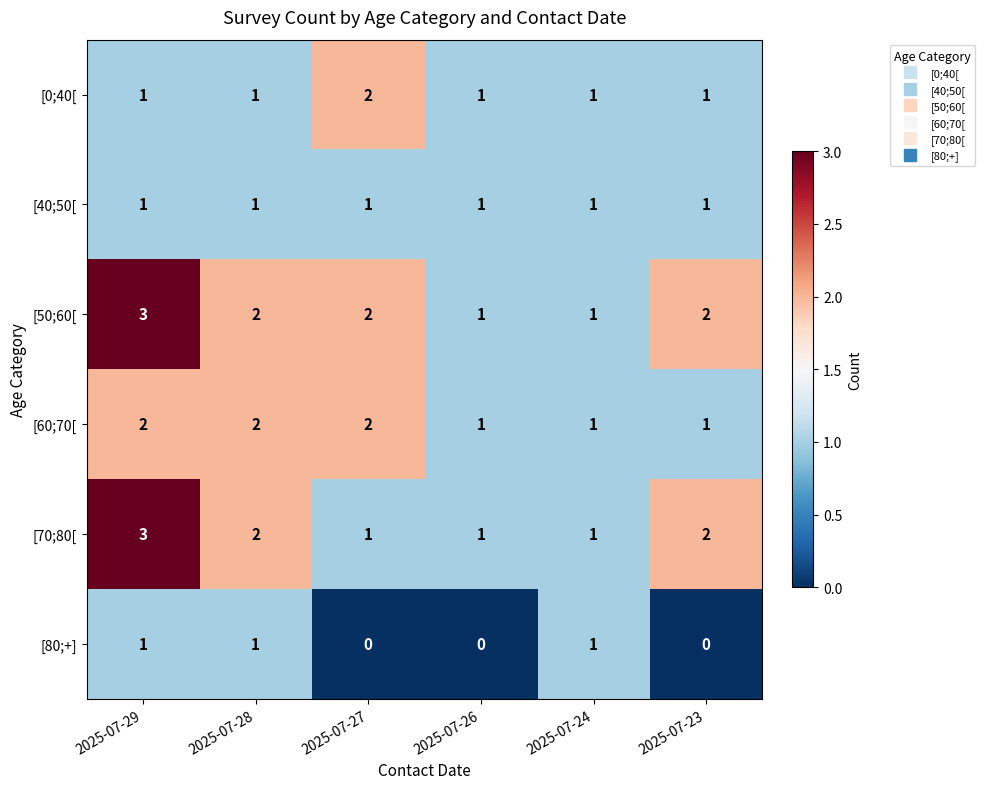

Is it true that [70;80[ equals 4 at 2025-07-28?

False